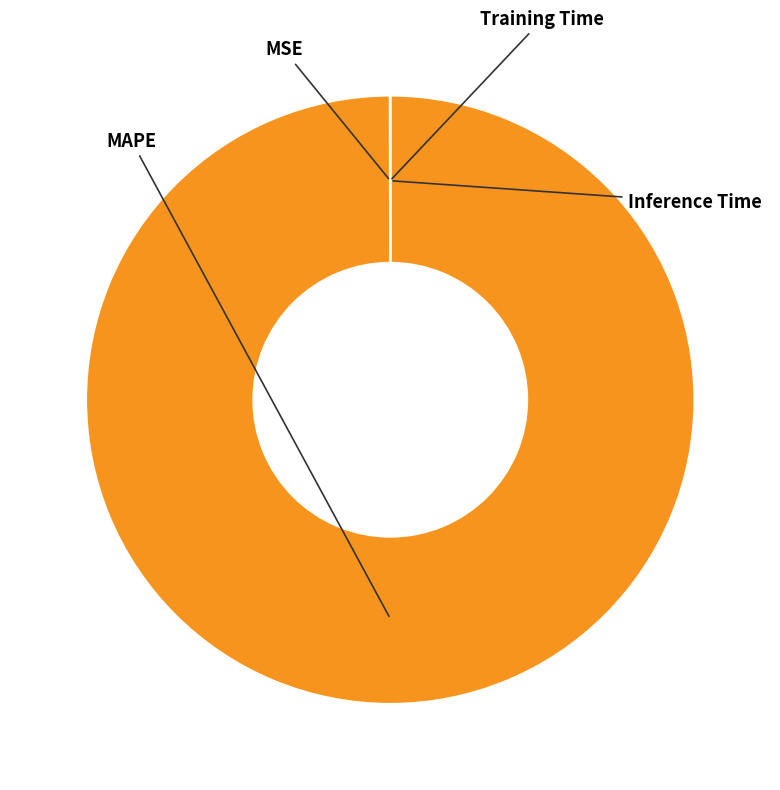

To the nearest percent, what is the average slice percentage?

25%